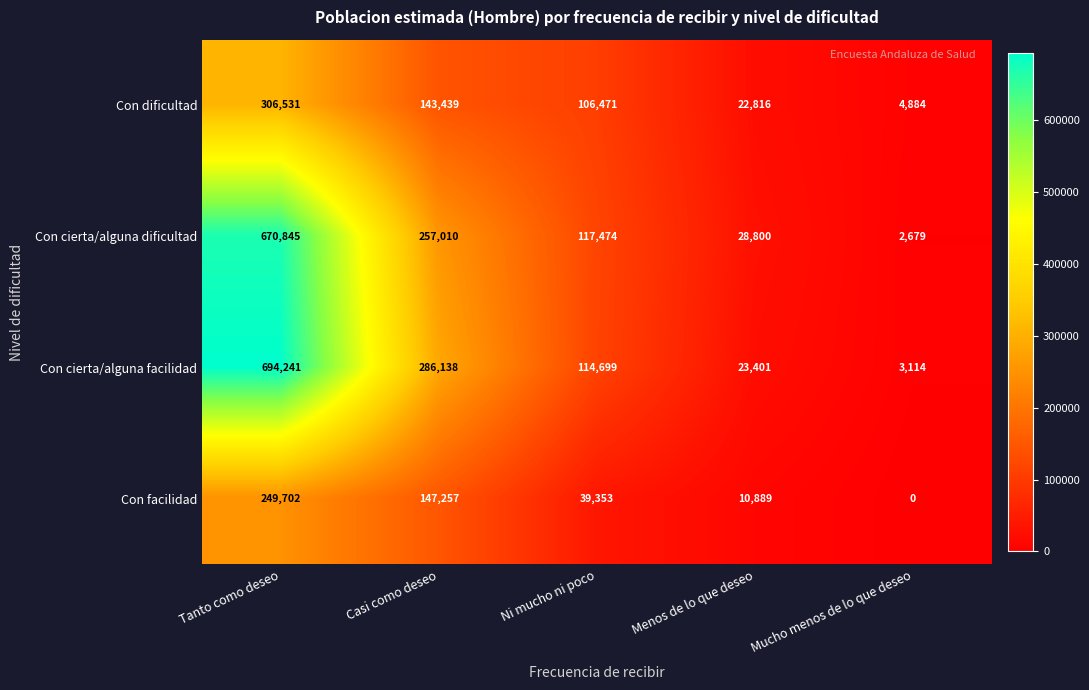

Rank the series by their maximum value, from highest to lowest.

Con cierta/alguna facilidad, Con cierta/alguna dificultad, Con dificultad, Con facilidad